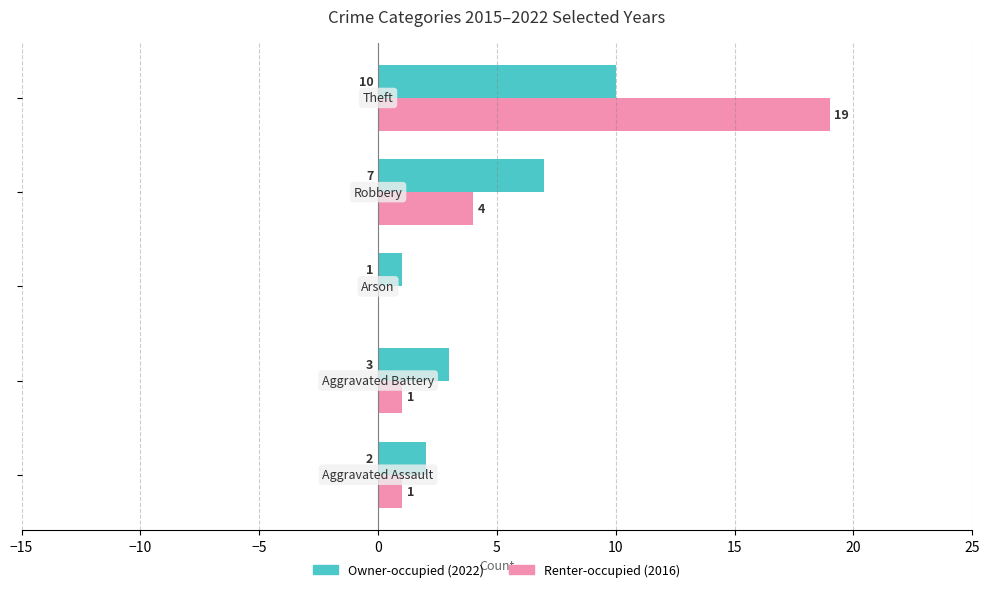

What is the greatest value displayed?

19